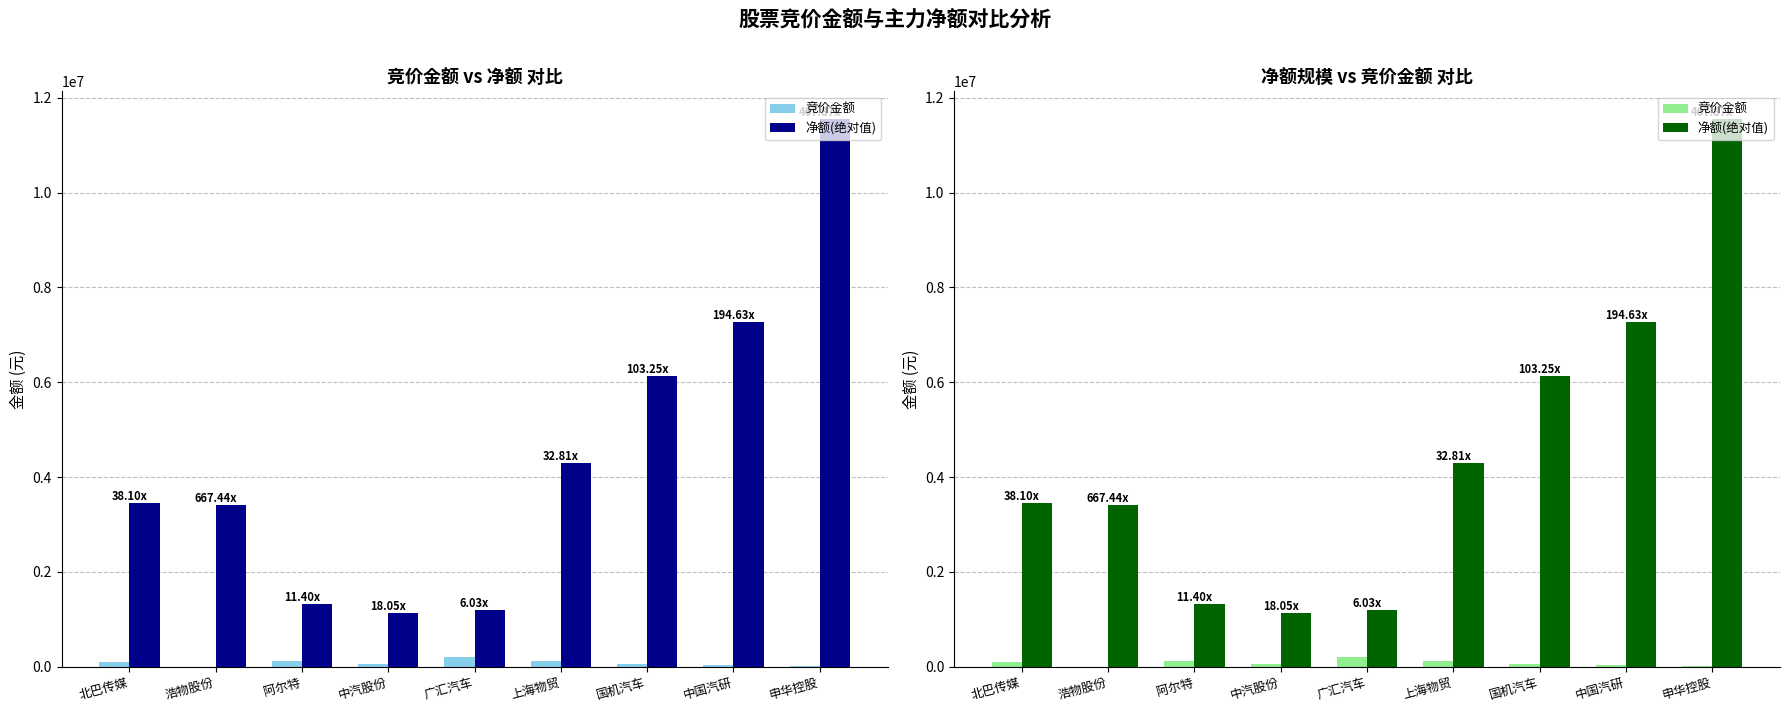

What is the maximum value shown in the chart?

11558178